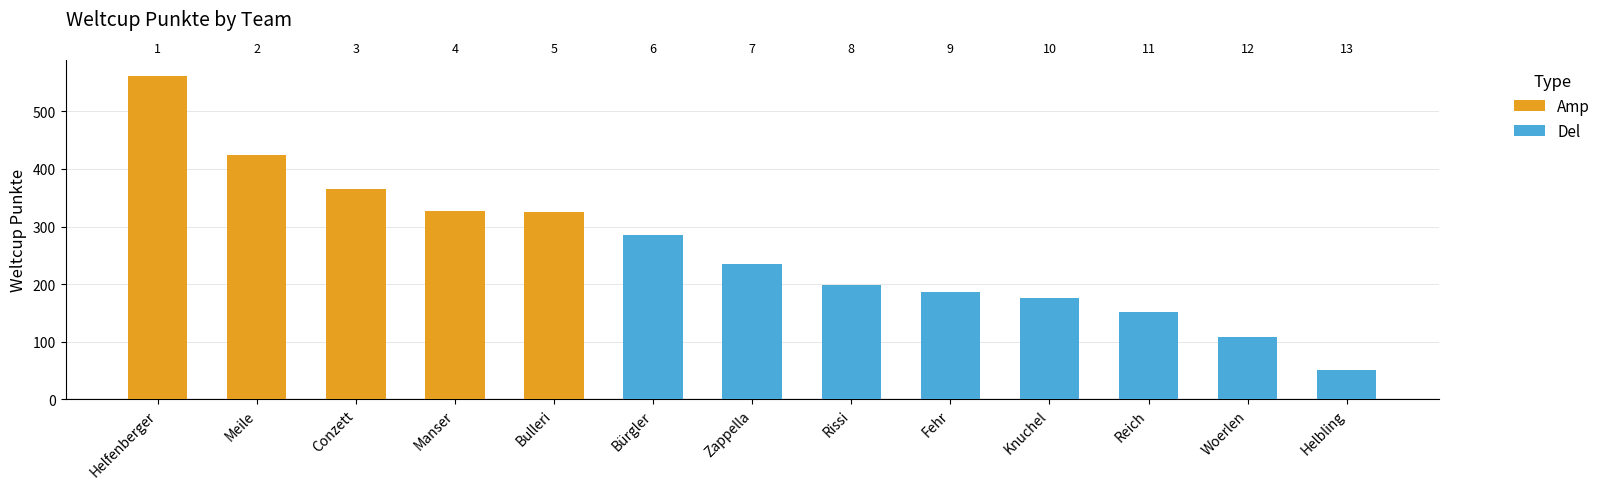

Reading right to left, list all the values displayed in this chart.

Amp: Helbling=0	Woerlen=0	Reich=0	Knuchel=0	Fehr=0	Rissi=0	Zappella=0	Bürgler=0	Bulleri=326	Manser=327	Conzett=365	Meile=425	Helfenberger=562
Del: Helbling=51	Woerlen=108	Reich=152	Knuchel=175	Fehr=187	Rissi=199	Zappella=235	Bürgler=286	Bulleri=0	Manser=0	Conzett=0	Meile=0	Helfenberger=0